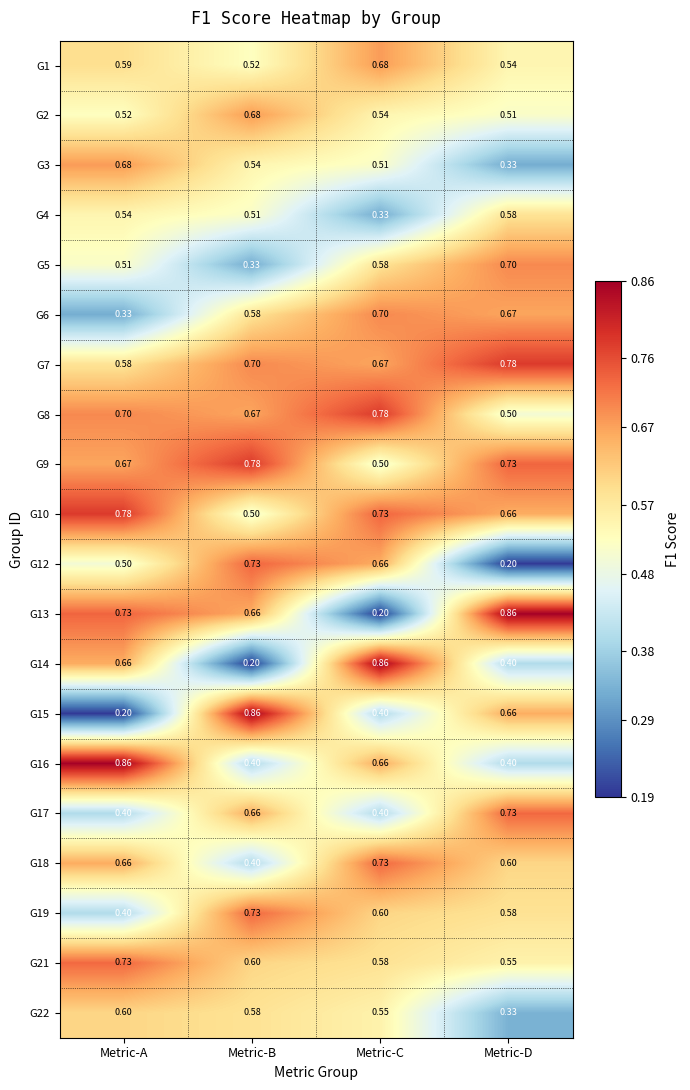

At which label does G16 reach its peak?

Metric-A